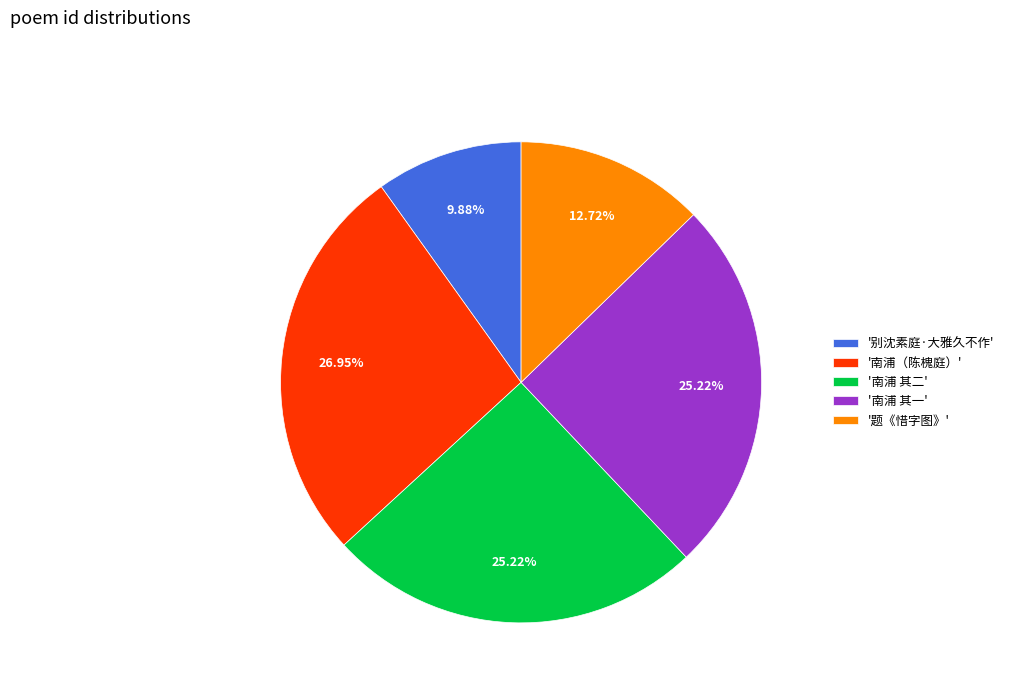

Between '南浦（陈槐庭）' and '南浦 其一', which is larger?

'南浦（陈槐庭）'